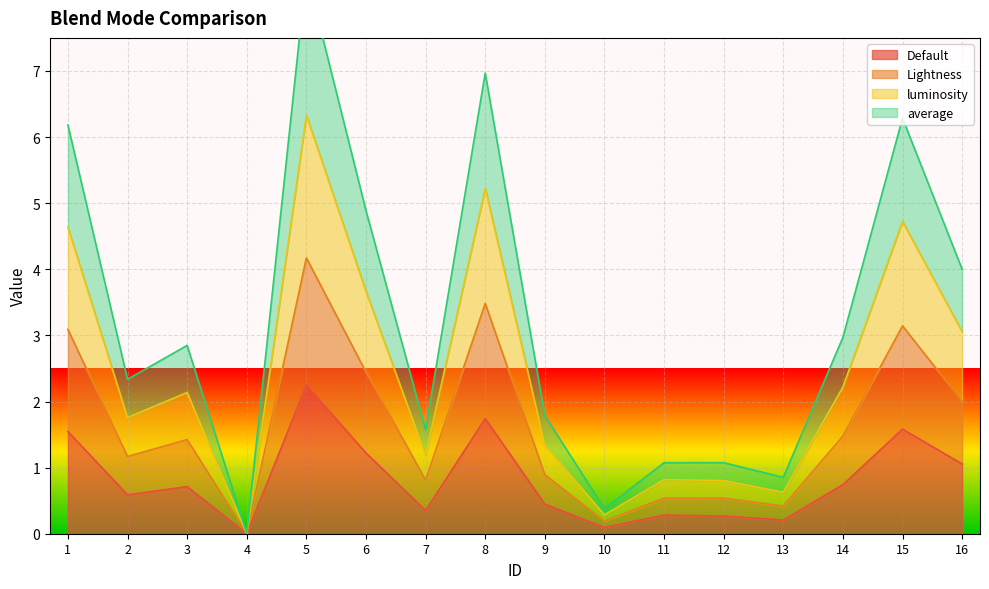

What is the sum of the luminosity values at 12 and 13?

1.4